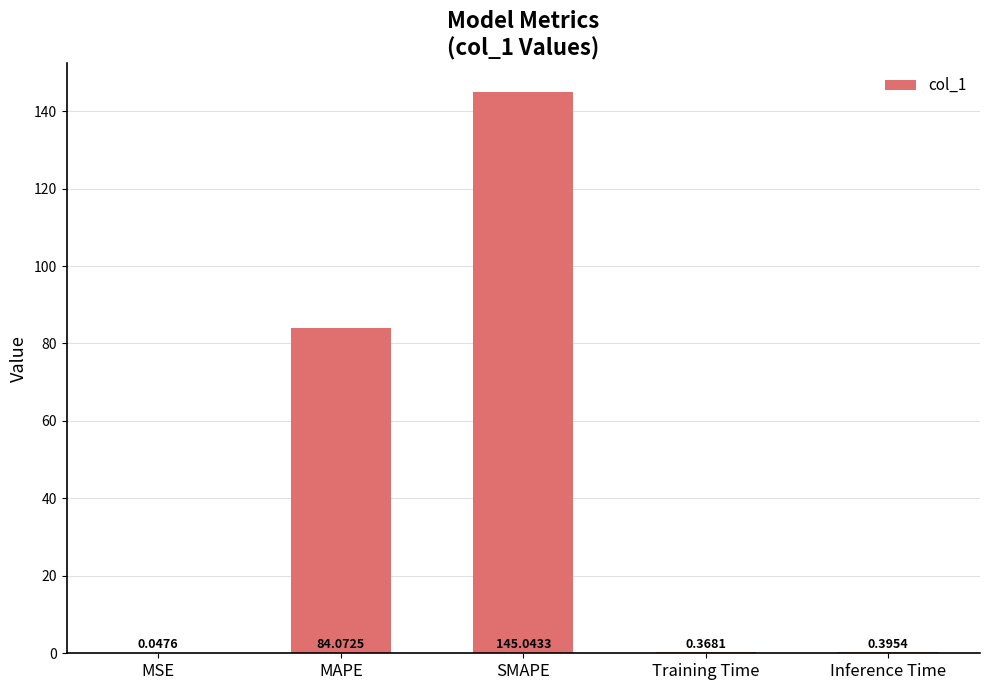

Between Training Time and MSE, which is larger?

Training Time